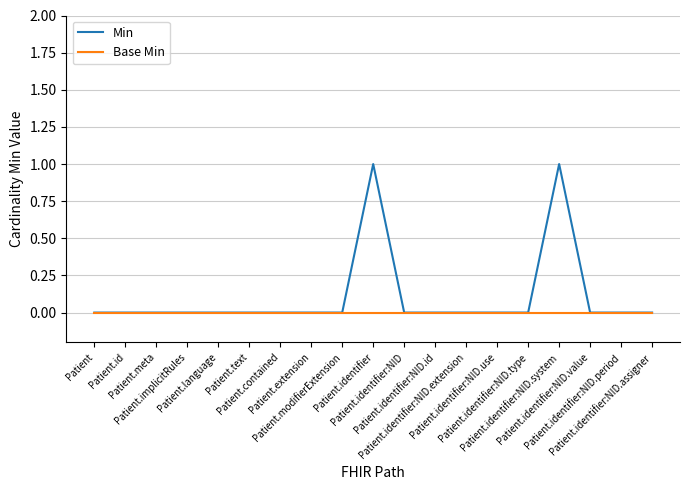

Which series has the largest range (max minus min)?

Min